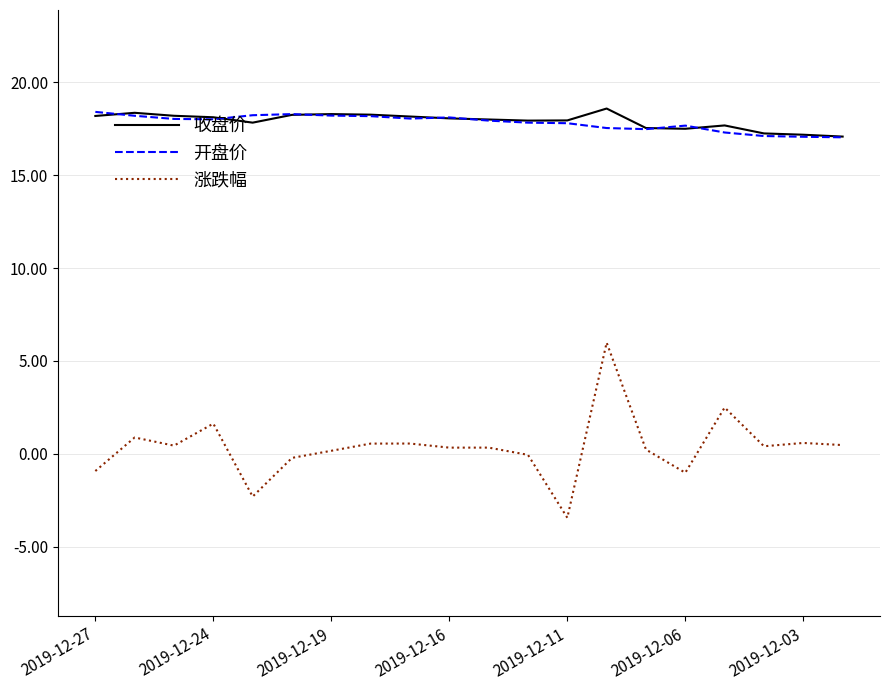

True or false: 涨跌幅 and 收盘价 intersect in this chart.

False